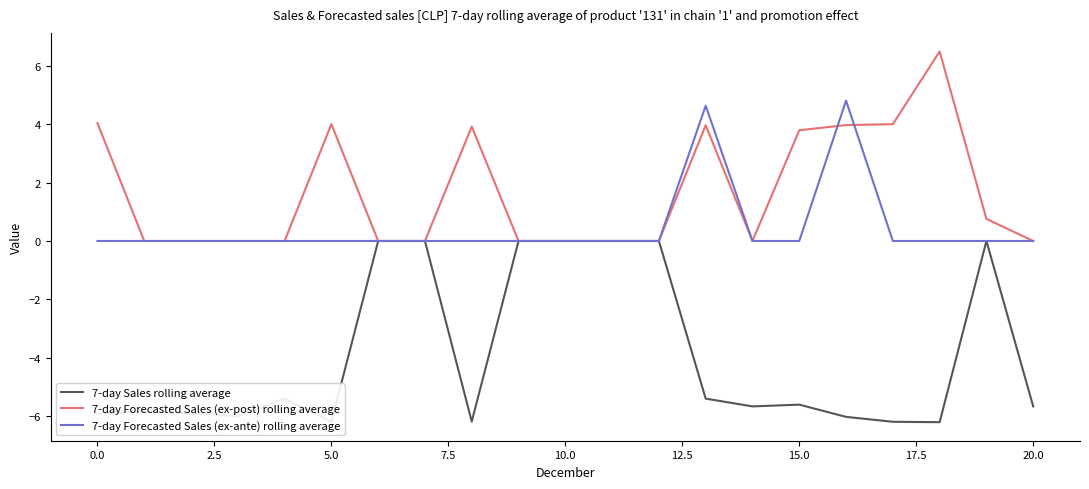

What are all the series names shown in the legend?

7-day Sales rolling average, 7-day Forecasted Sales (ex-post) rolling average, 7-day Forecasted Sales (ex-ante) rolling average